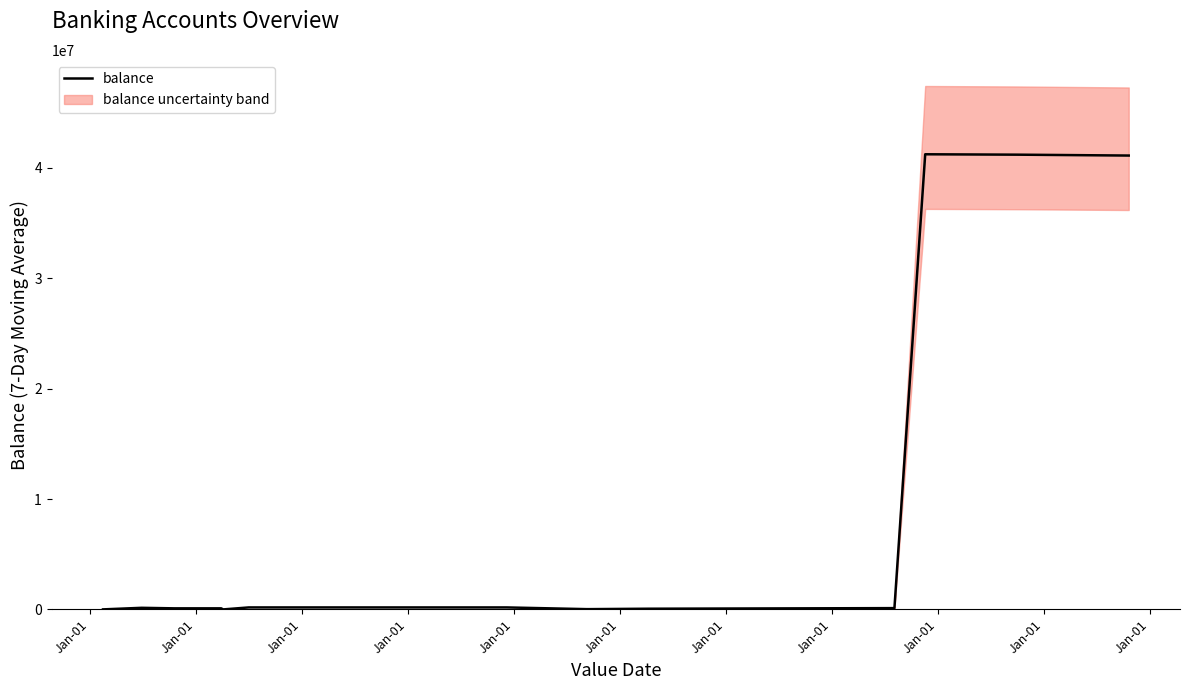

What is the difference between the maximum and minimum values?

41230770.7